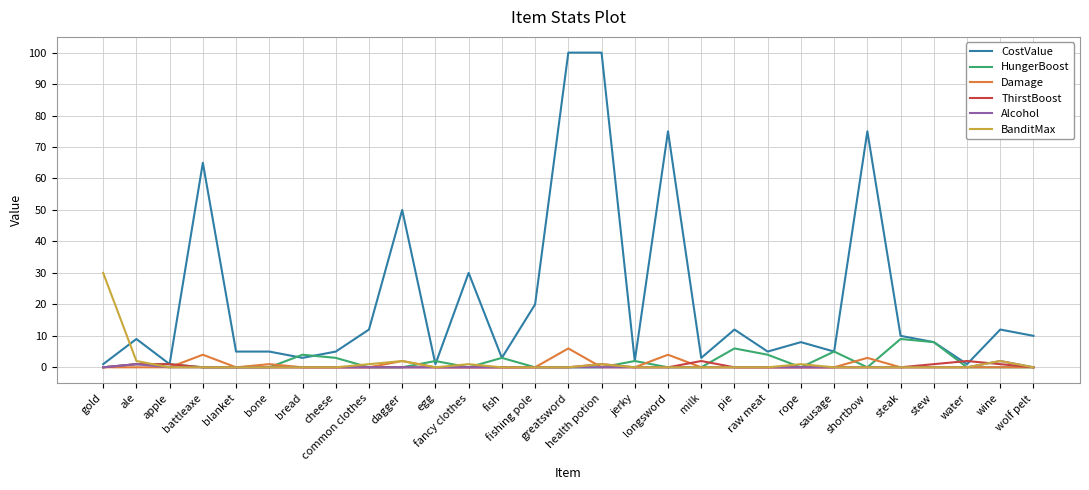

What is the difference between the highest and lowest values at greatsword?

100